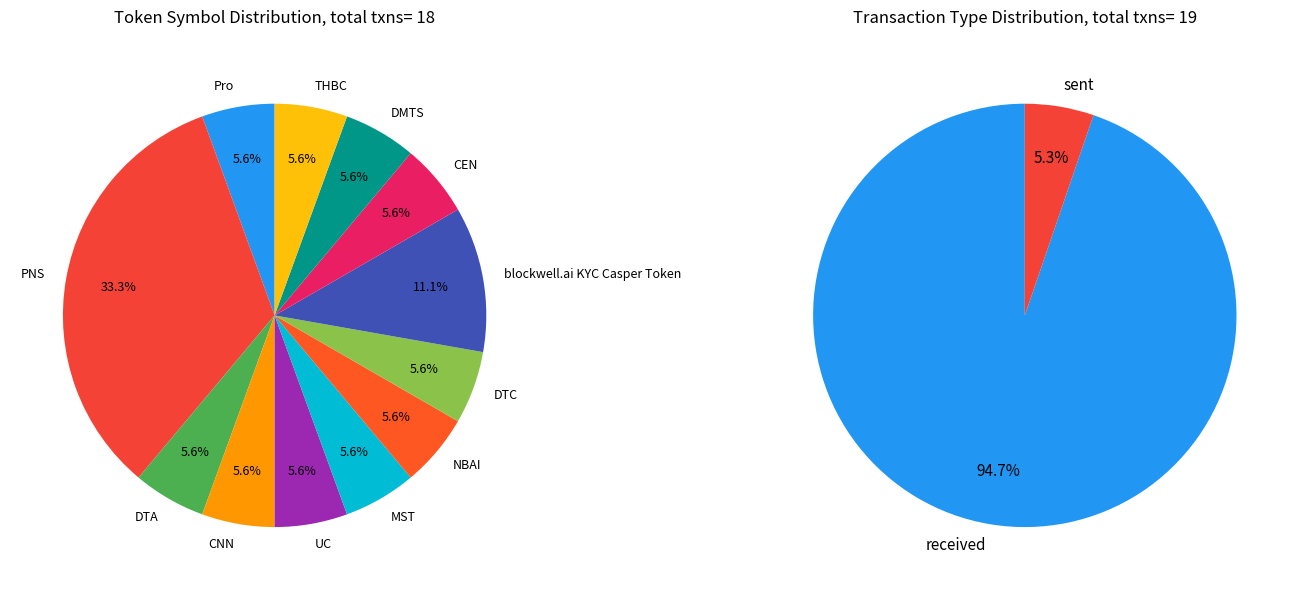

How many slices are in this pie chart?

12